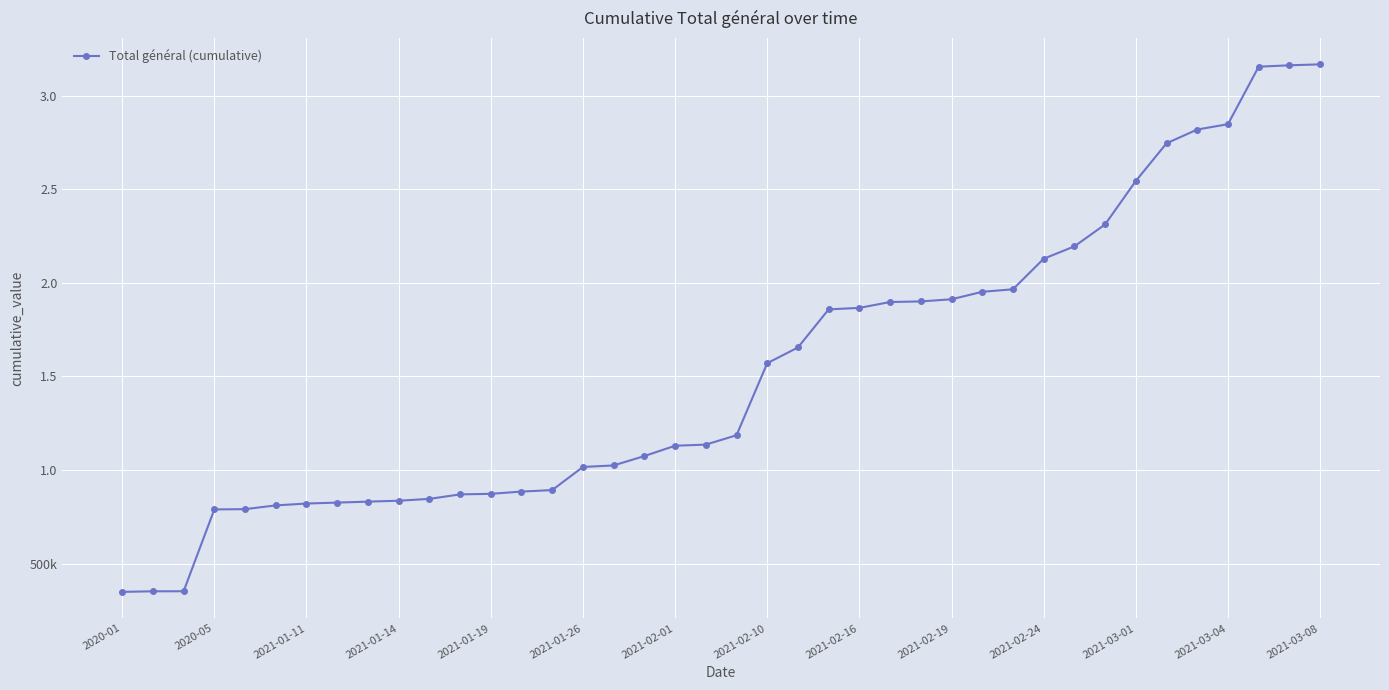

Does the chart have visible grid lines?

Yes